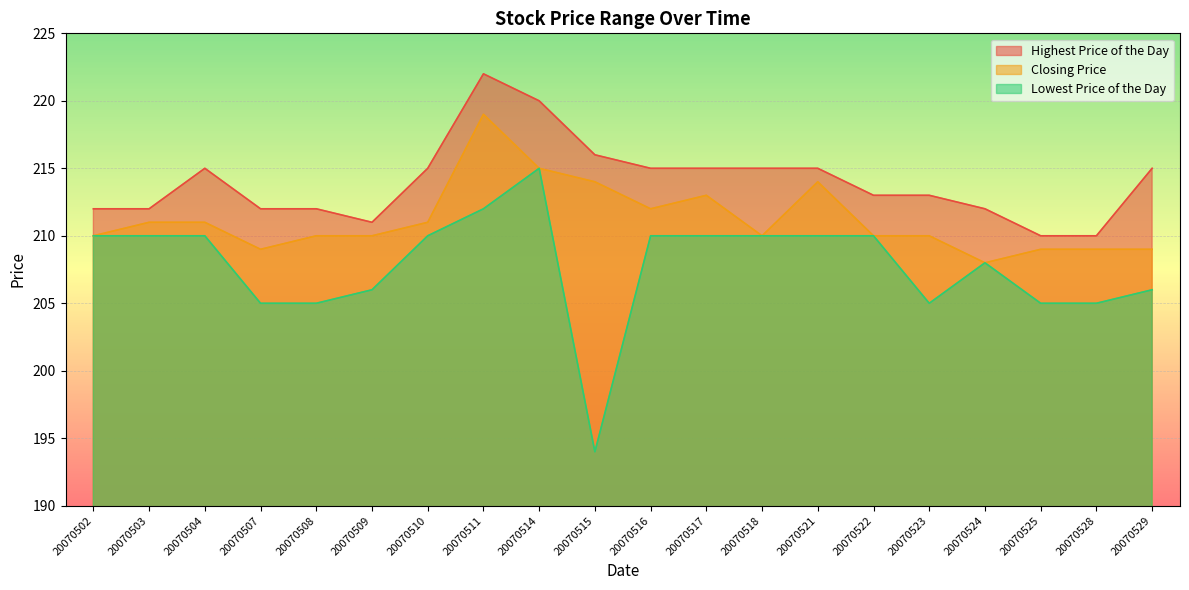

What is the maximum value shown in the chart?

222